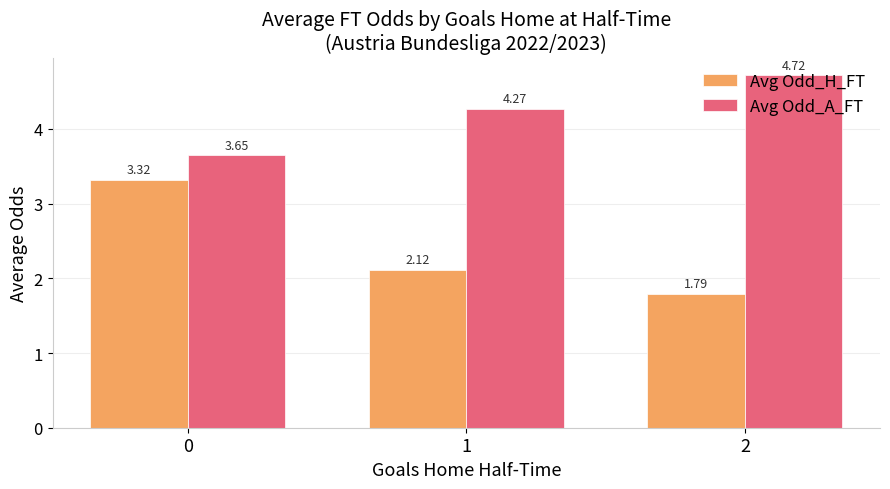

How many categories are shown in the chart?

3